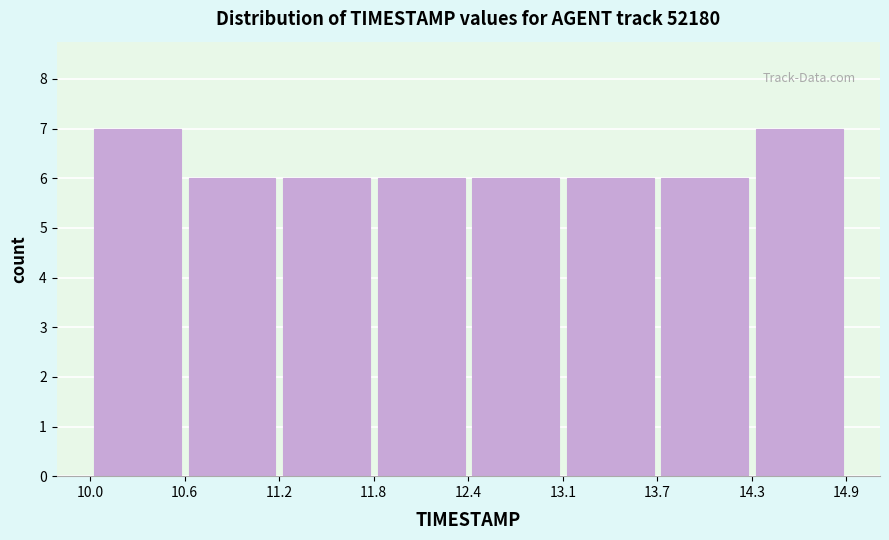

Reading left to right, transcribe this chart: for each bar, give the range it covers on the x-axis and its height. The values are not printed on the chart, so give them approximately, as read against the axis.

10.0 to 10.6: 7
10.6 to 11.2: 6
11.2 to 11.8: 6
11.8 to 12.4: 6
12.4 to 13.1: 6
13.1 to 13.7: 6
13.7 to 14.3: 6
14.3 to 14.9: 7